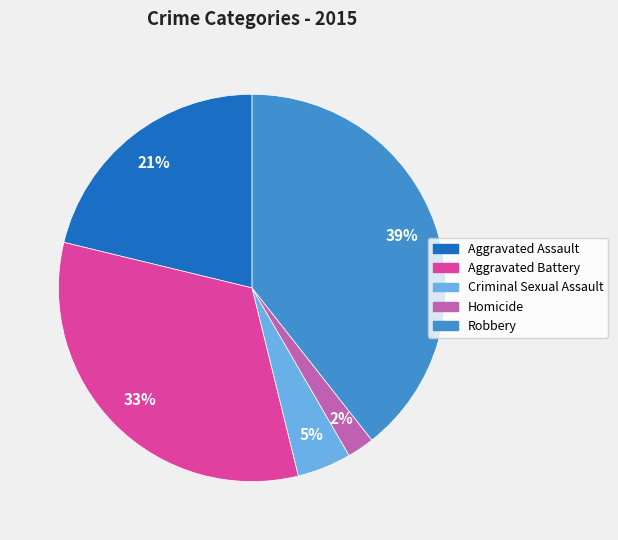

To the nearest percent, what percentage of the pie is Criminal Sexual Assault?

5%